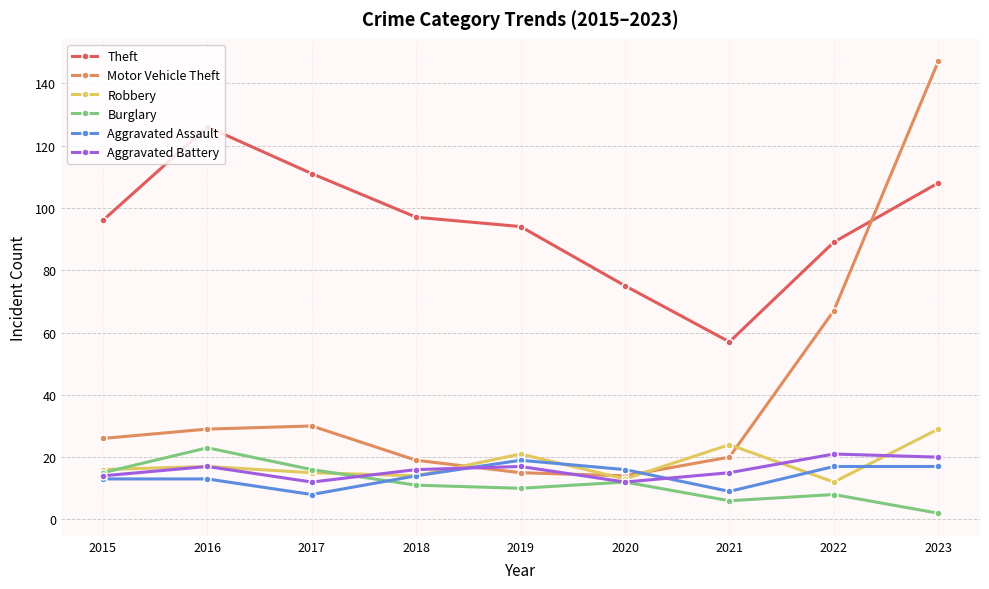

What is the difference between the maximum and minimum values in the Robbery series?

17